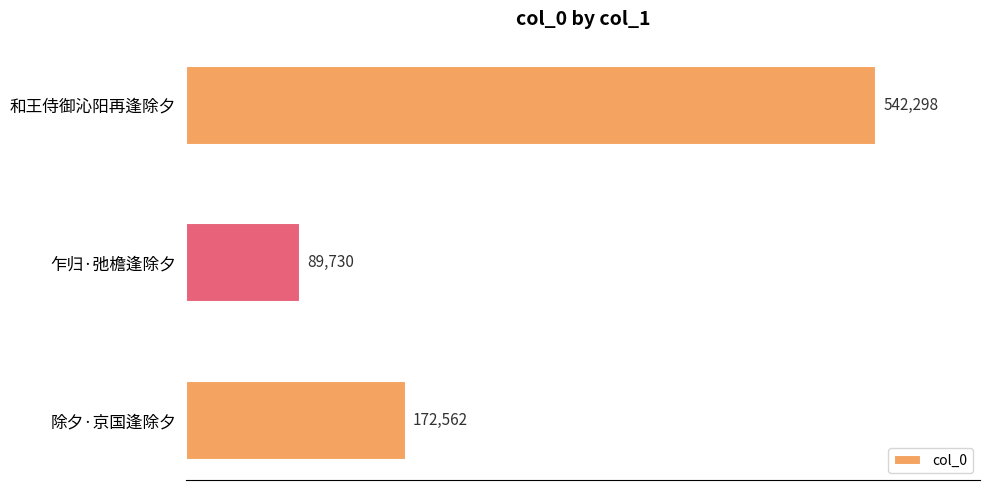

Are the bars grouped side by side (vs. stacked)?

No